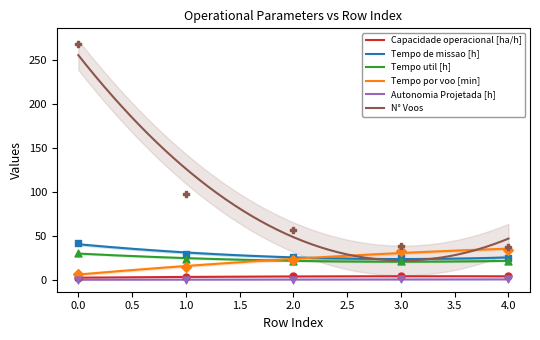

Which series reaches the maximum Y coordinate?

N° Voos